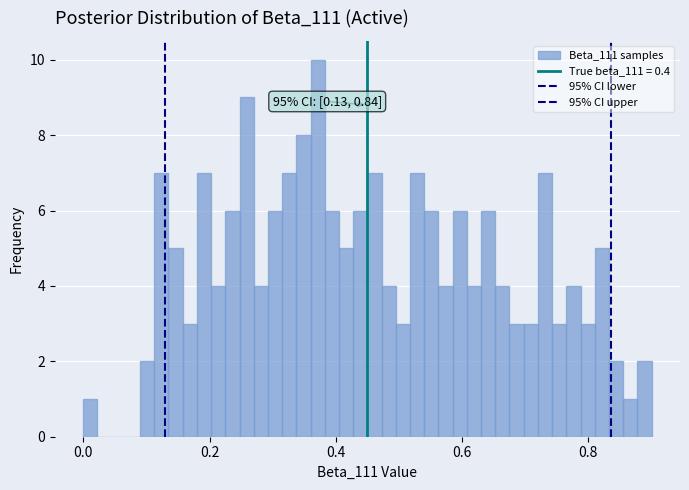

Around what value on the x-axis is the tallest bar? Give the approximate position of its centre, as read against the axis.

0.38